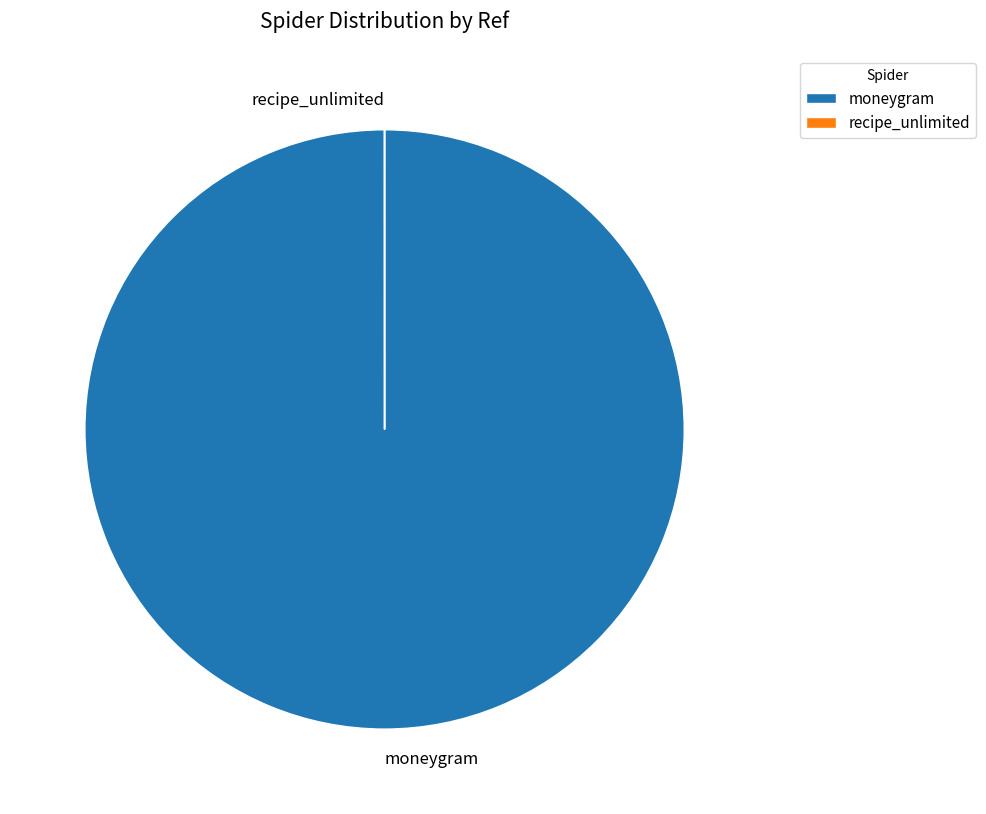

What is the largest slice in the pie chart?

moneygram